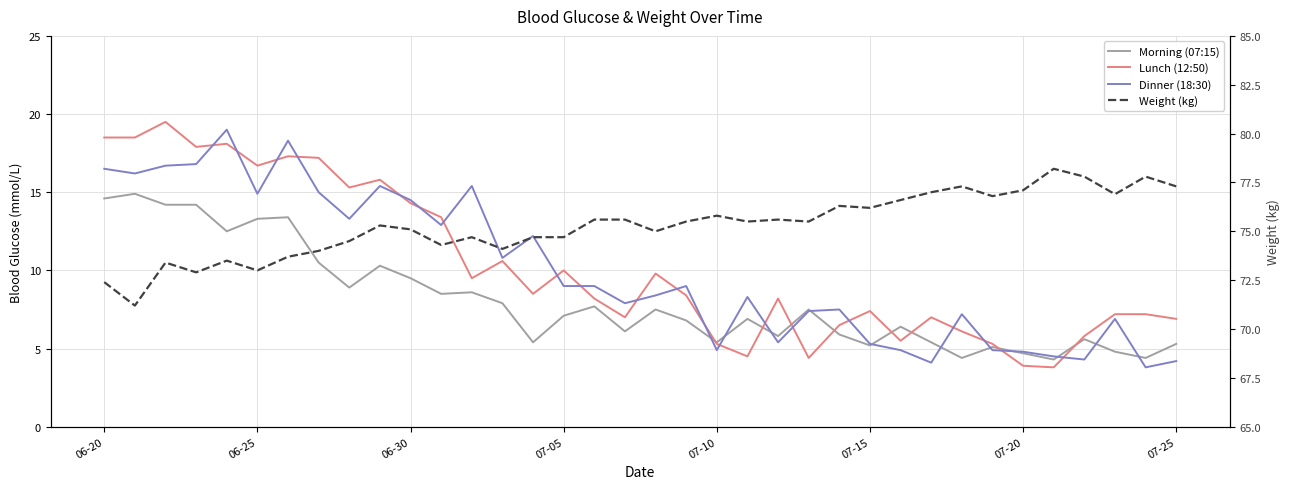

How many lines are shown in the chart?

4